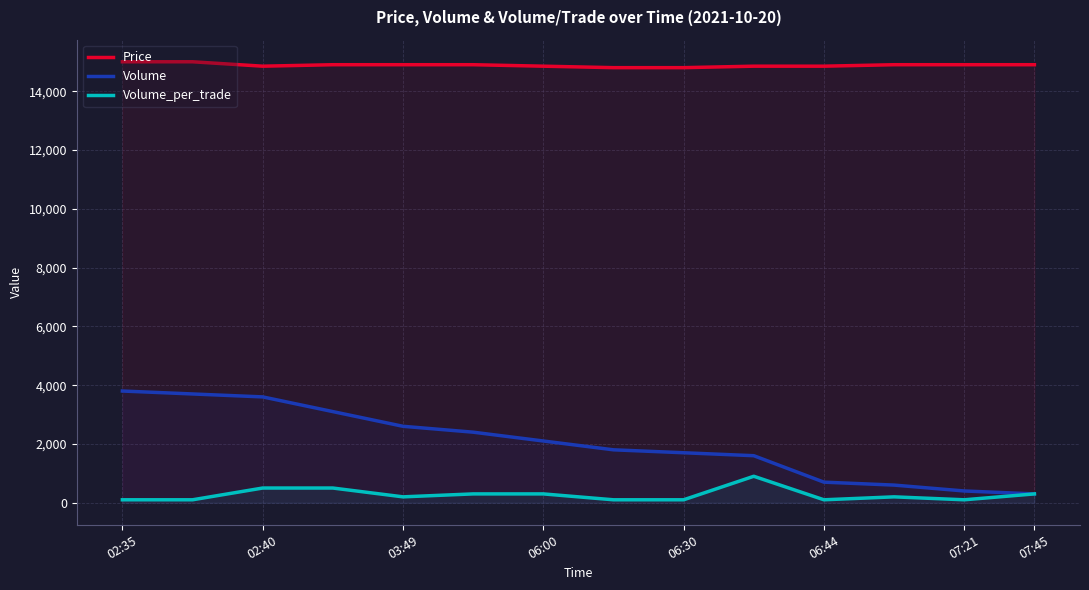

Where does the Price series first go above 14900?

02:35